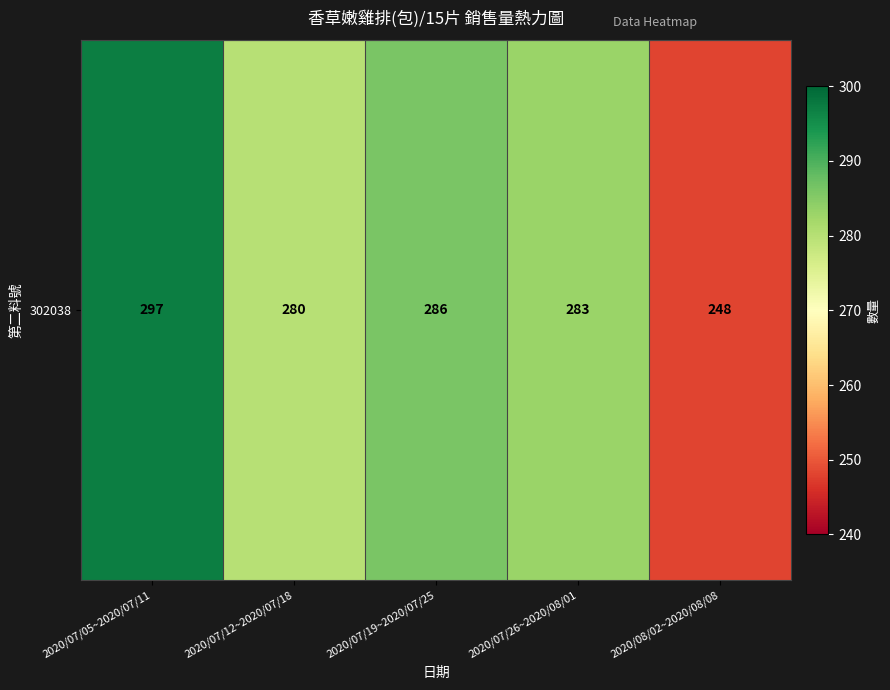

Reading left to right, what are all the values shown in this chart?

297	280	286	283	248